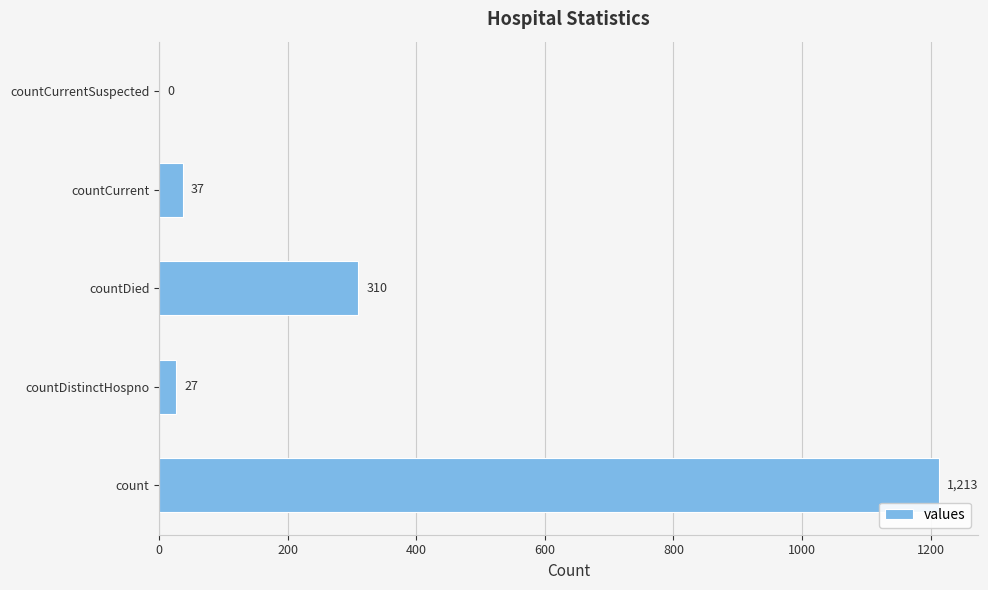

Reading top to bottom, transcribe all the data shown in this chart.

countCurrentSuspected=0	countCurrent=37	countDied=310	countDistinctHospno=27	count=1213